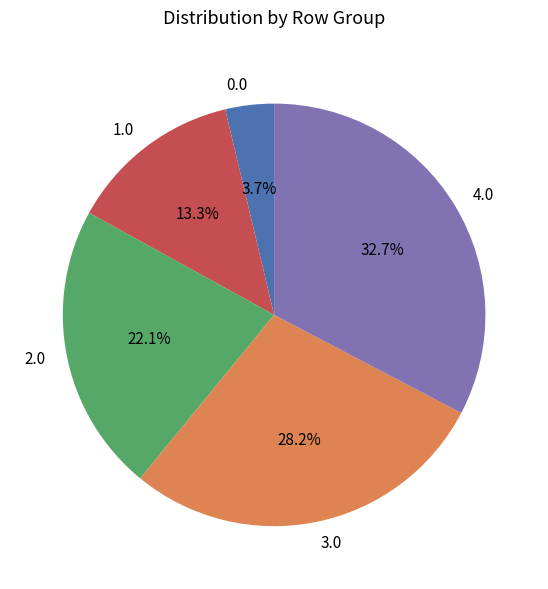

Combined, do 1.0 and 0.0 account for over 50%?

No